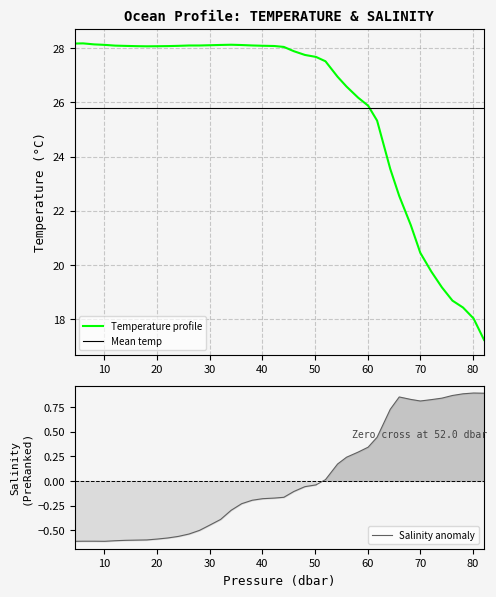

True or false: temperature and salinity intersect in this chart.

False